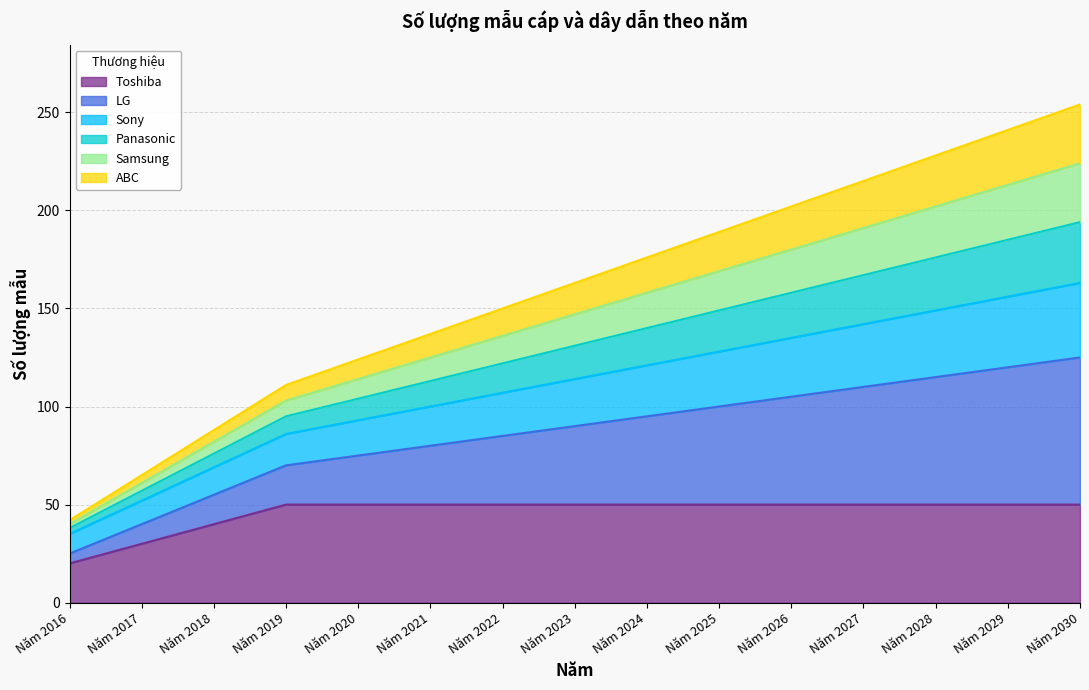

Which has a higher value, Năm 2021 or Năm 2017?

Năm 2021